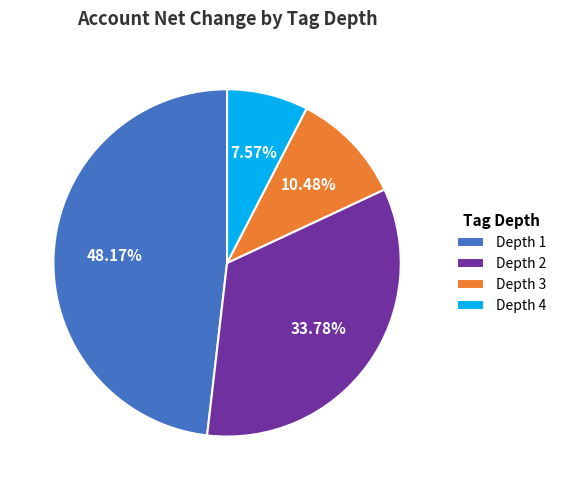

What portion of the pie excludes Depth 3?

89.5%